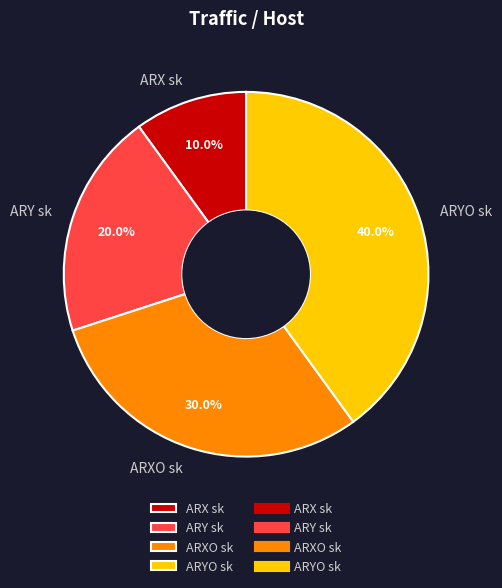

Does any single category account for the majority?

No